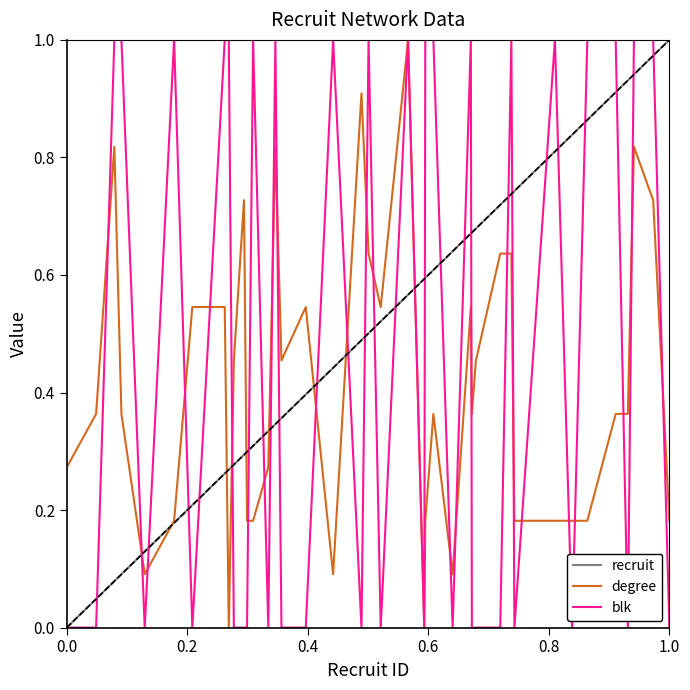

How many lines are shown in the chart?

3